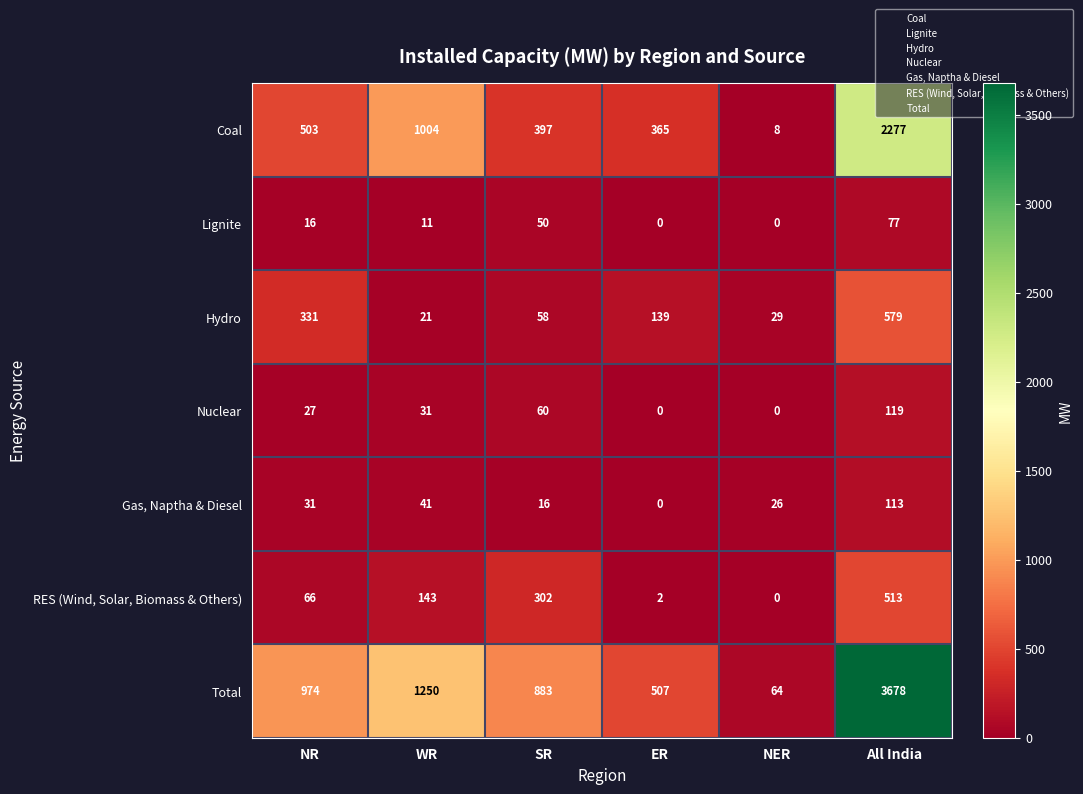

What is the maximum value shown in the chart?

3678